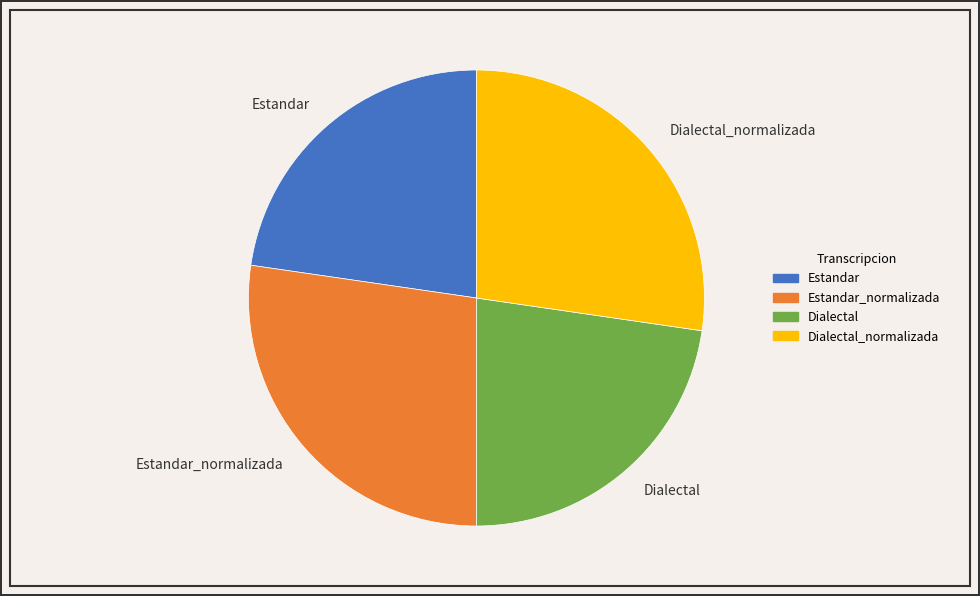

What is the ratio of the value at Estandar to the value at Dialectal_normalizada?

0.8